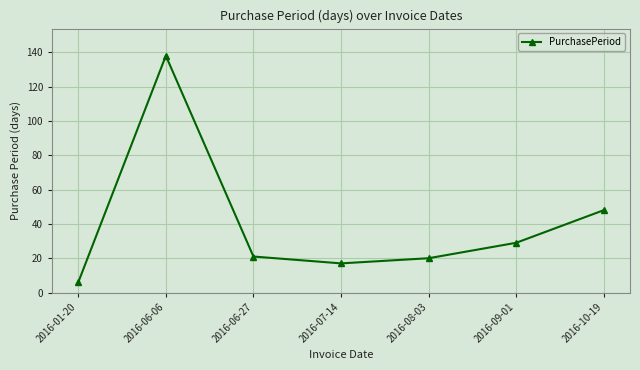

Which has a higher value, 2016-09-01 or 2016-07-14?

2016-09-01